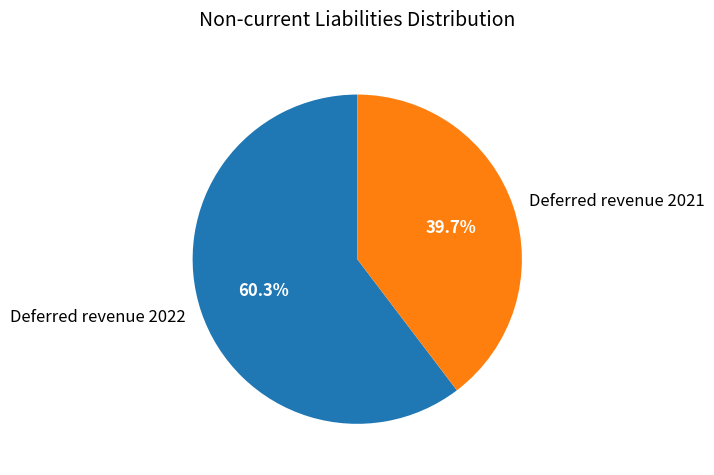

The Deferred revenue 2022 slice represents 60% of the pie. True or false?

True